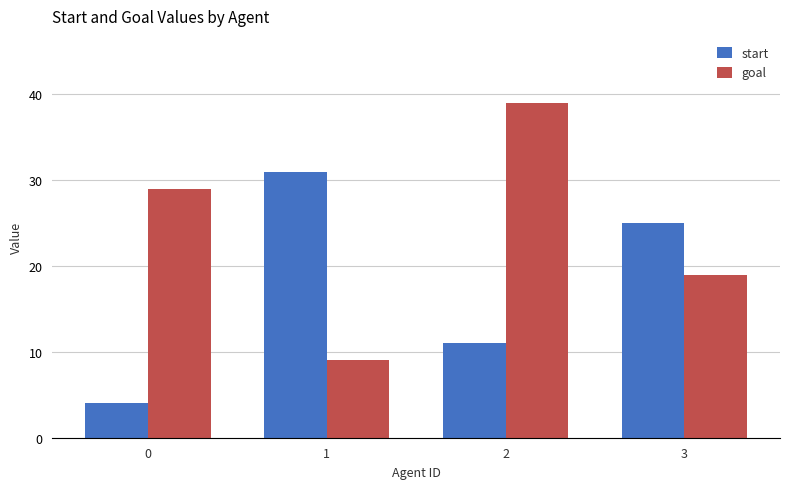

Reading left to right, list all the values displayed in this chart.

start: 0=4	1=31	2=11	3=25
goal: 0=29	1=9	2=39	3=19